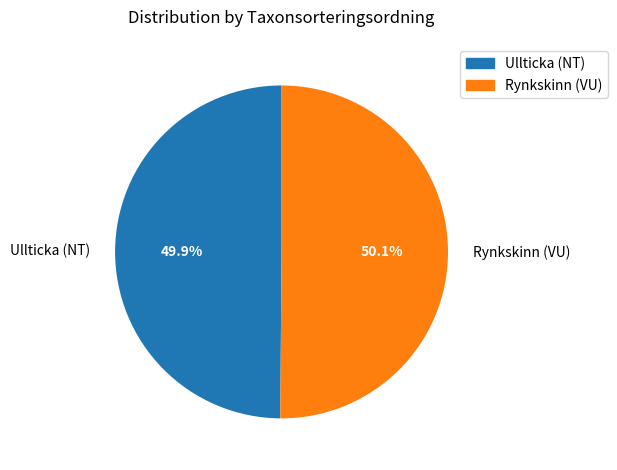

What is the total percentage of Ullticka (NT) and Rynkskinn (VU)?

100.0%